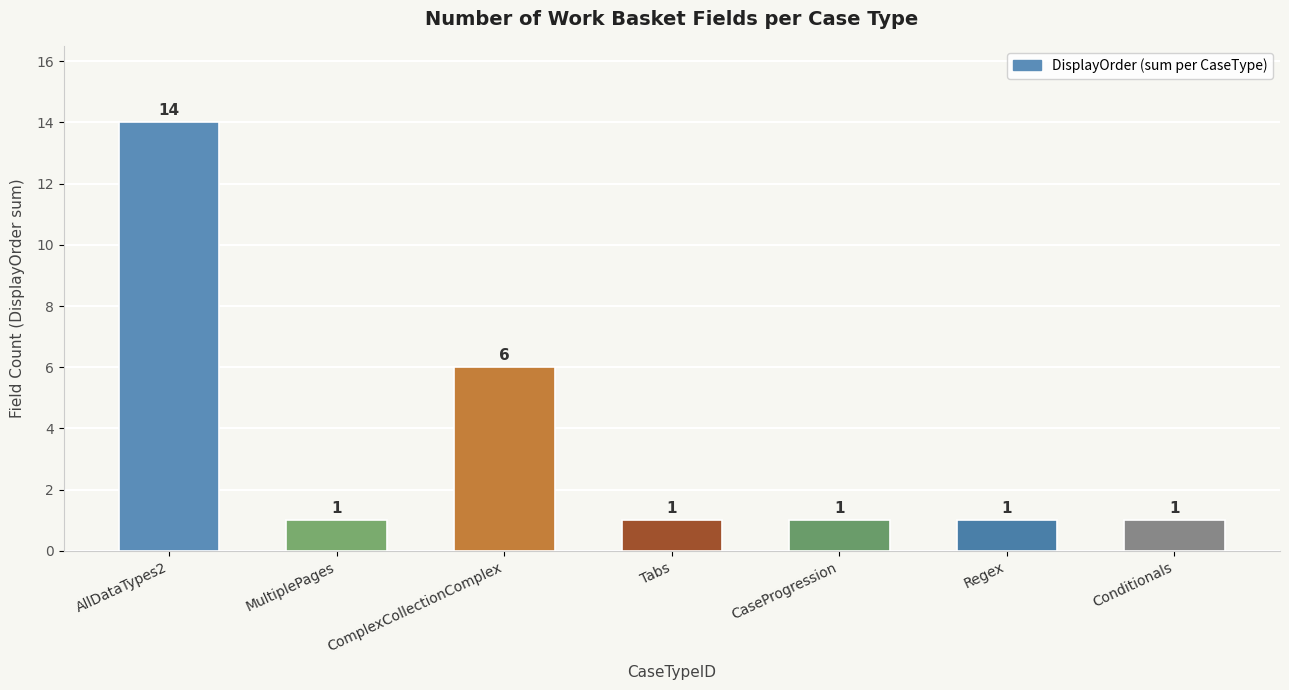

What is the label of the 2nd bar from the right?

Regex